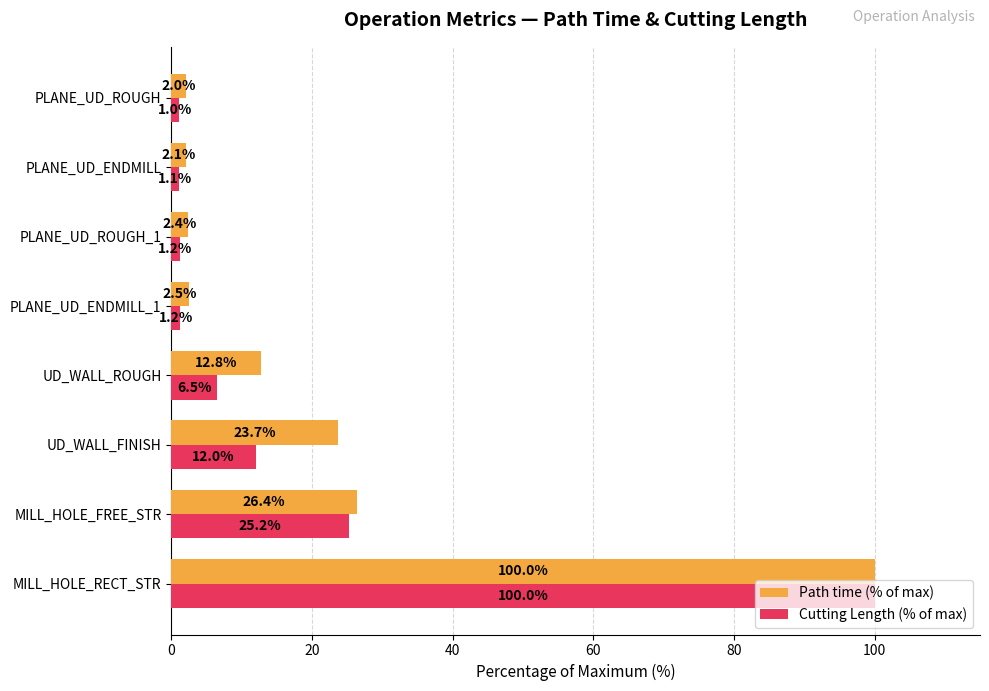

What is the sum of the Cutting Length (% of max) values at UD_WALL_FINISH and MILL_HOLE_FREE_STR?

37.2